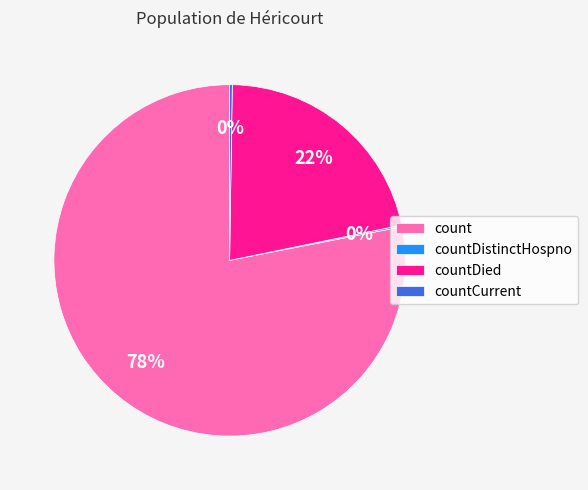

Which slice represents more than half of the pie?

count